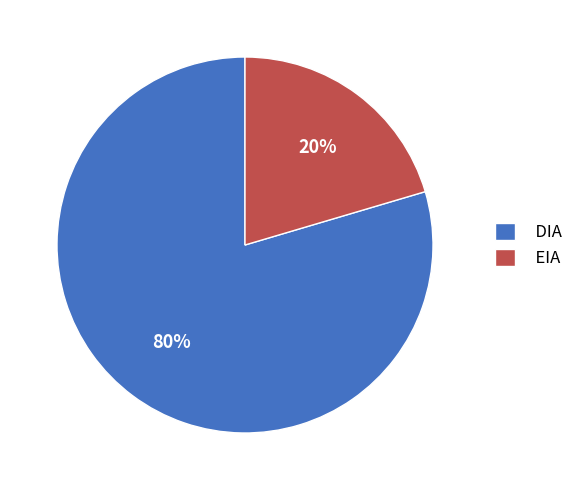

Between EIA and DIA, which is larger?

DIA